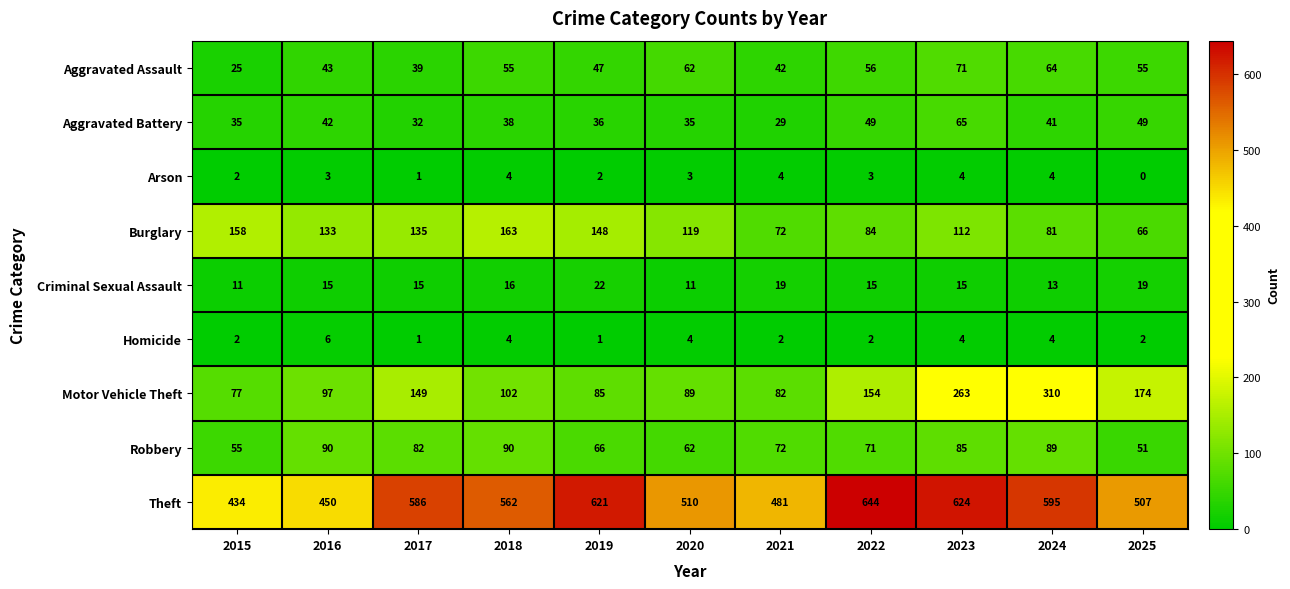

Is it true that Aggravated Battery equals 24 at 2019?

False